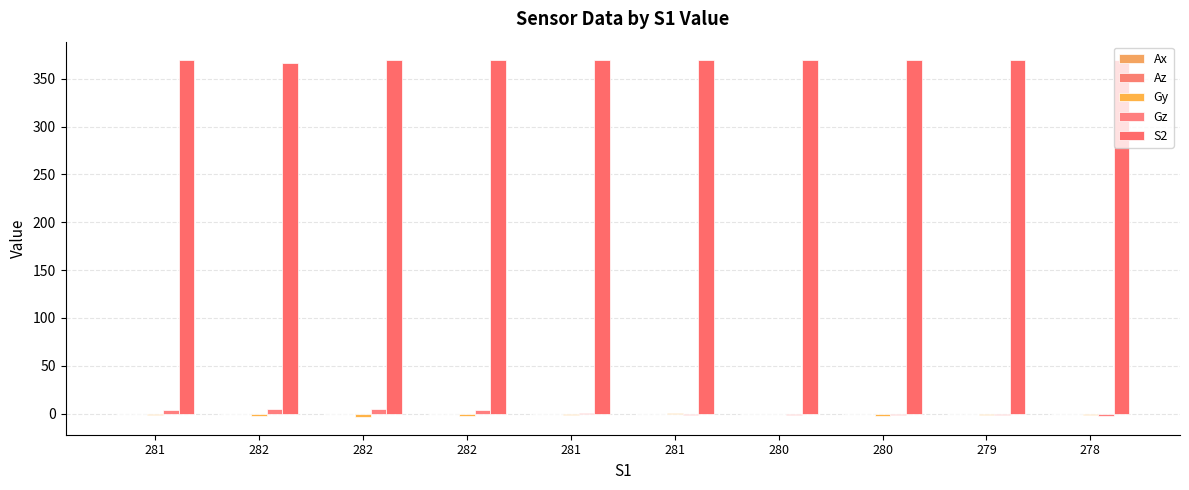

Are the bars horizontal?

No